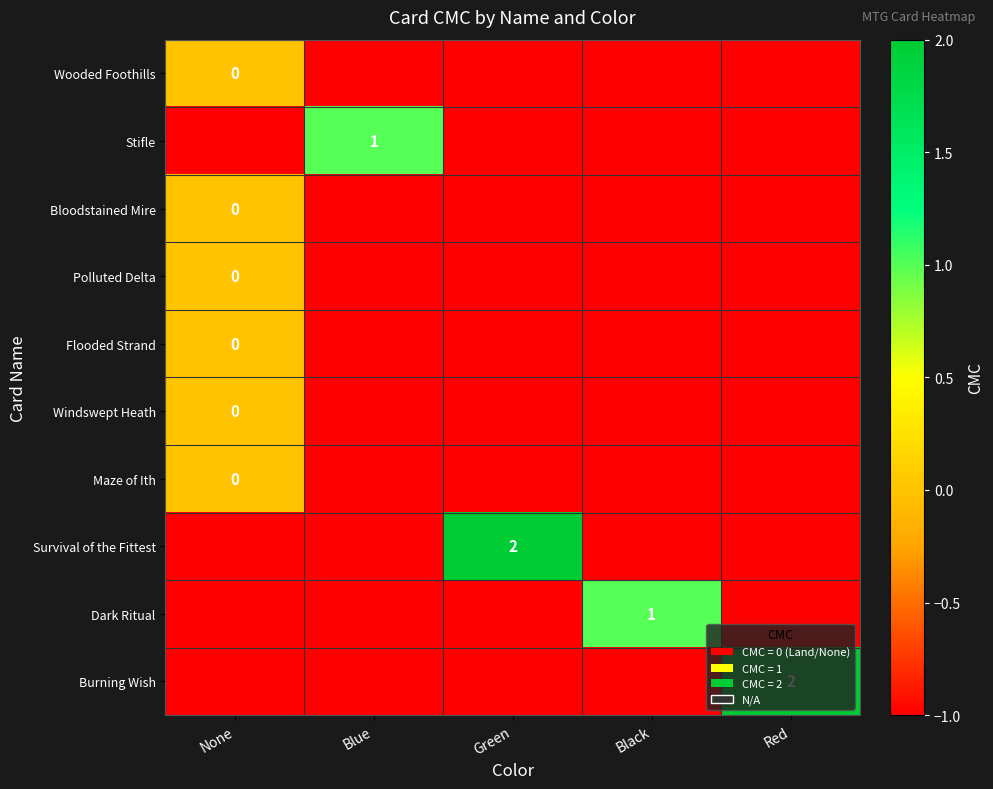

Is it true that Stifle equals 1 at Blue?

True